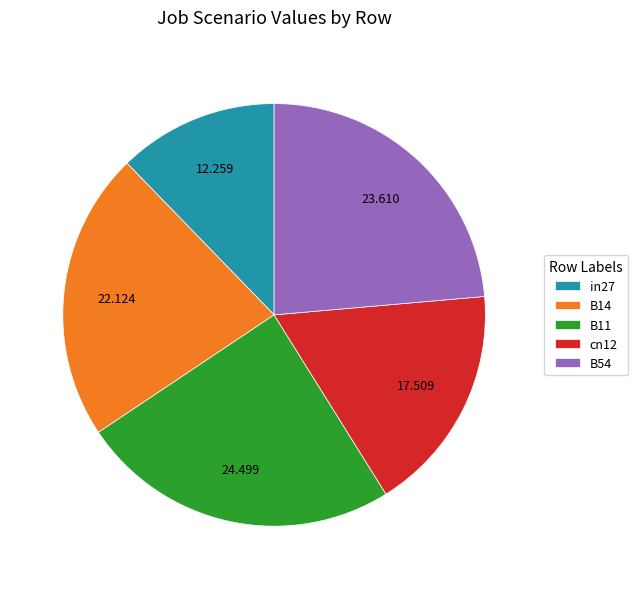

Is there a majority slice in this chart?

No